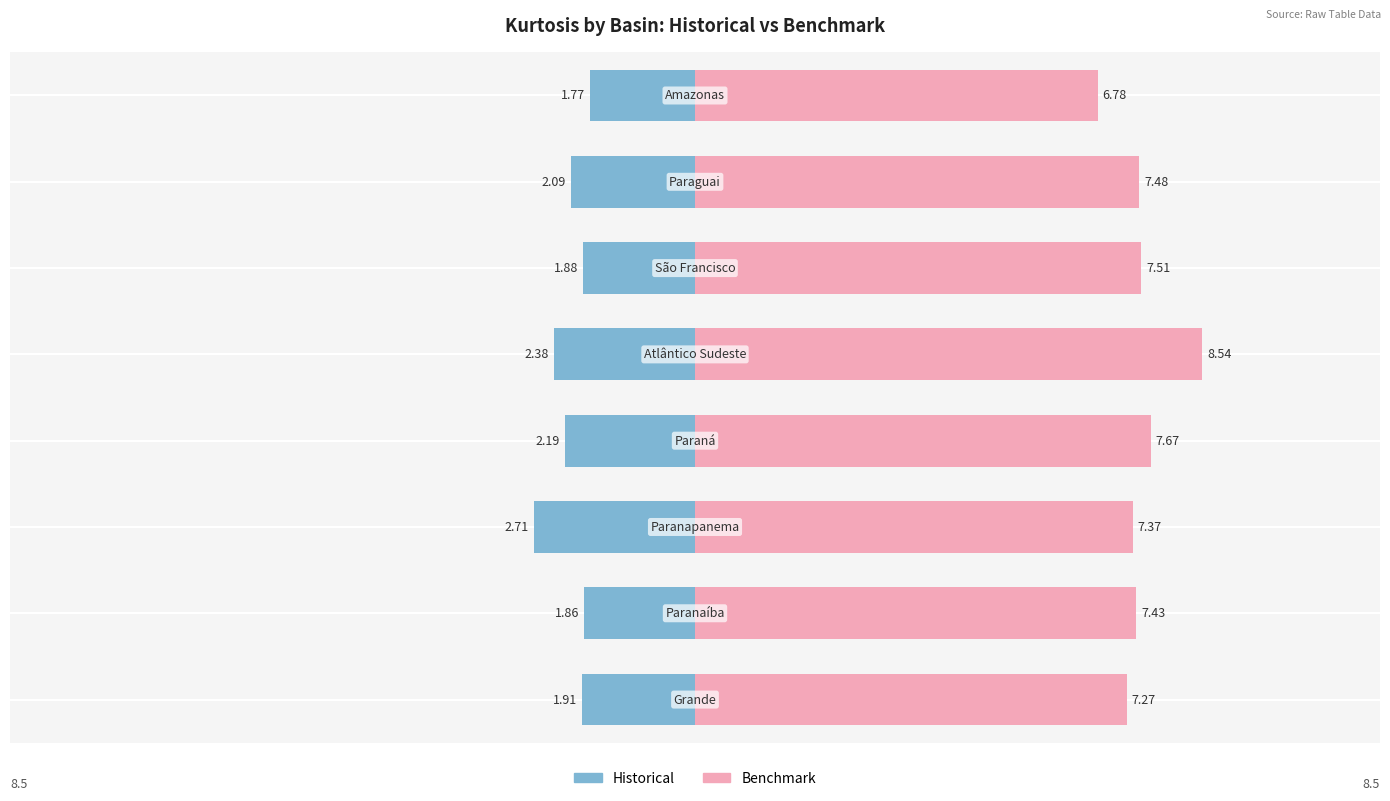

At which label does Benchmark first exceed 7?

Grande